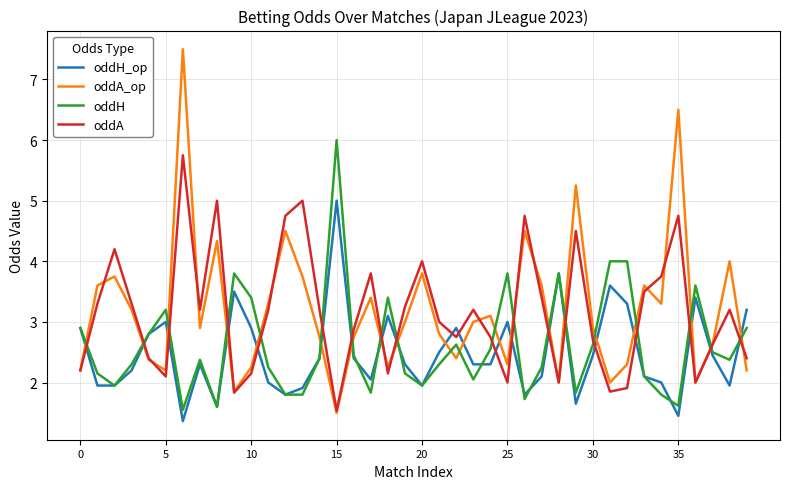

Which series has the widest spread of values?

oddA_op